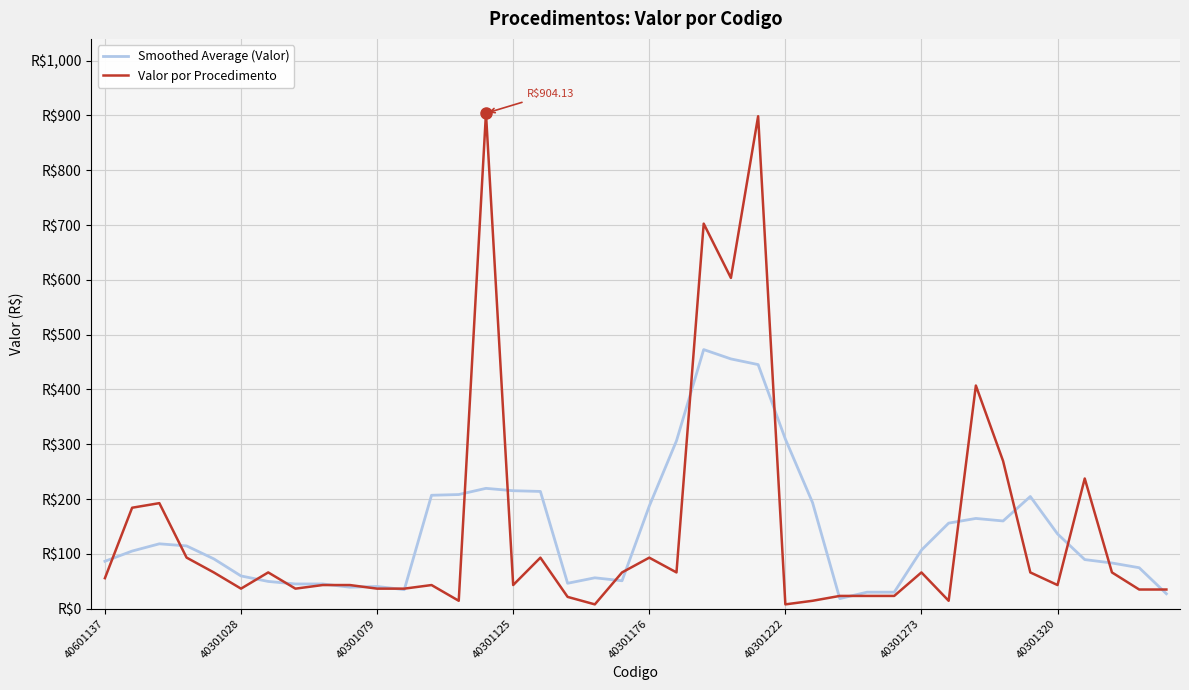

What is the value of the Smoothed Average (Valor) point at the 24th from the left?

455.7